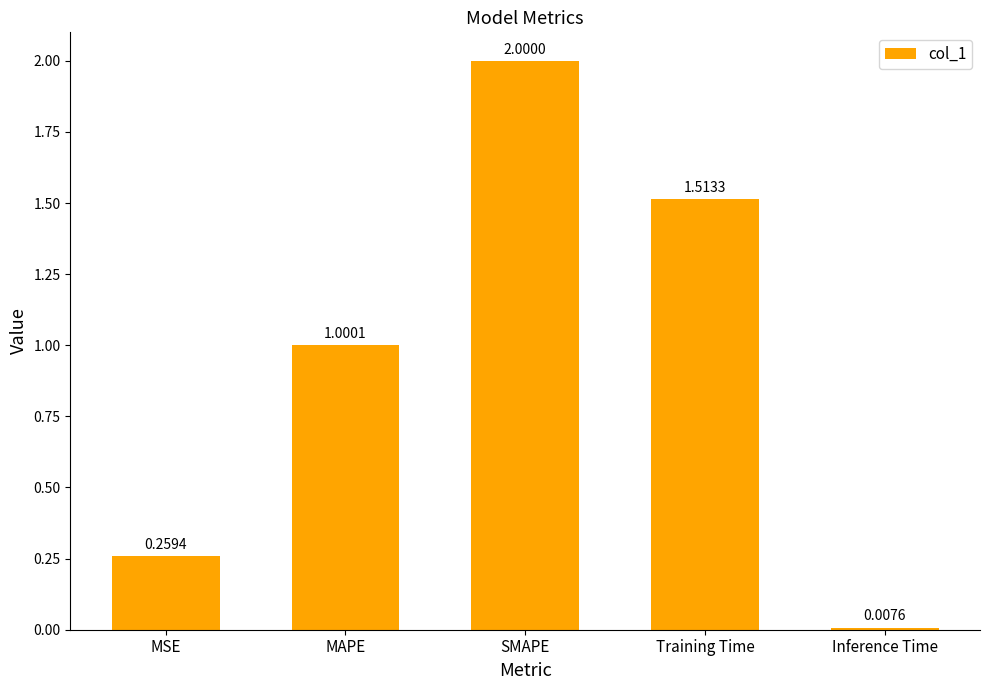

Rank the categories by value from highest to lowest.

SMAPE, Training Time, MAPE, MSE, Inference Time